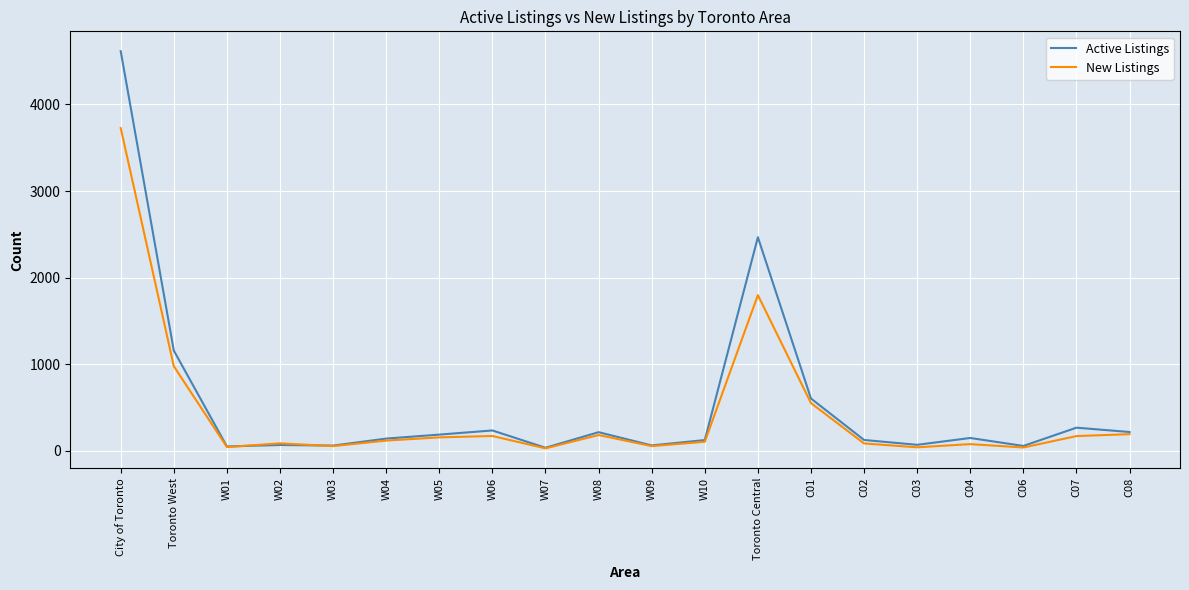

What is the difference between the highest and lowest values at City of Toronto?

889